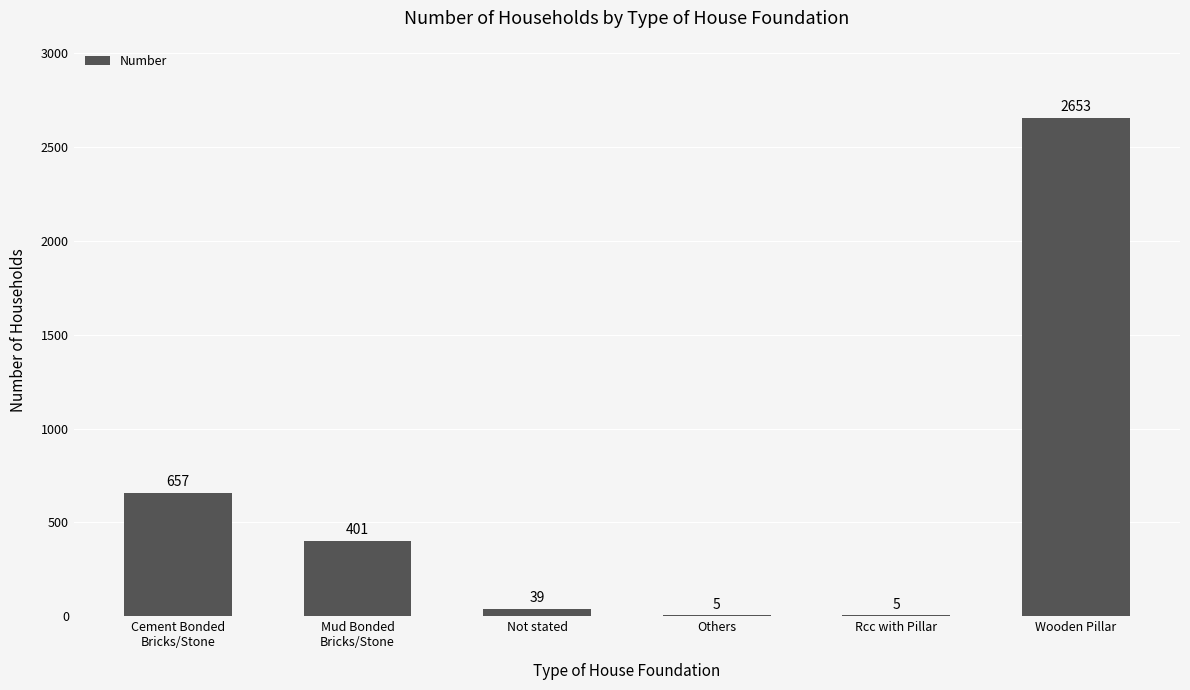

Does the chart contain stacked bars?

No